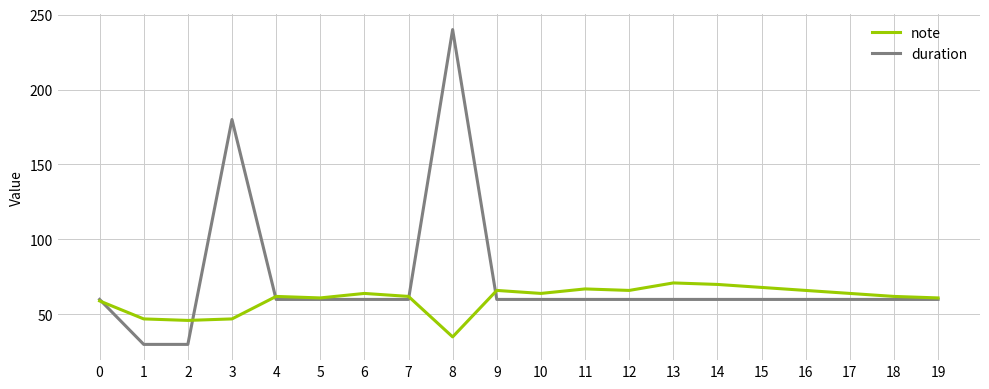

Reading right to left, list all the values displayed in this chart.

note: 19=61	18=62	17=64	16=66	15=68	14=70	13=71	12=66	11=67	10=64	9=66	8=35	7=62	6=64	5=61	4=62	3=47	2=46	1=47	0=59
duration: 19=60	18=60	17=60	16=60	15=60	14=60	13=60	12=60	11=60	10=60	9=60	8=240	7=60	6=60	5=60	4=60	3=180	2=30	1=30	0=60